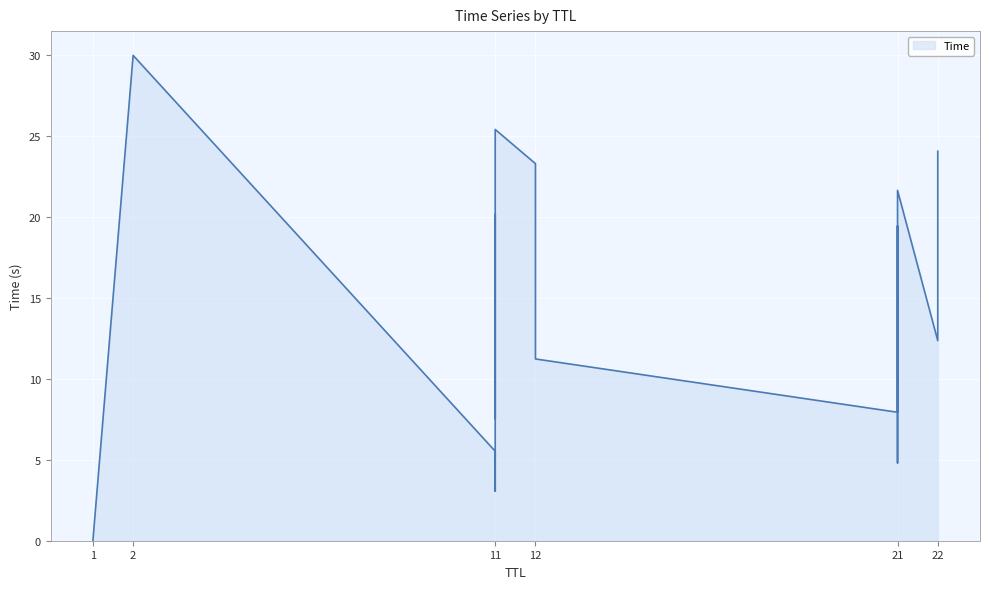

Rank the categories by value from highest to lowest.

2, 11, 22, 12, 21, 11, 21, 11, 22, 12, 21, 11, 21, 11, 21, 11, 21, 11, 1